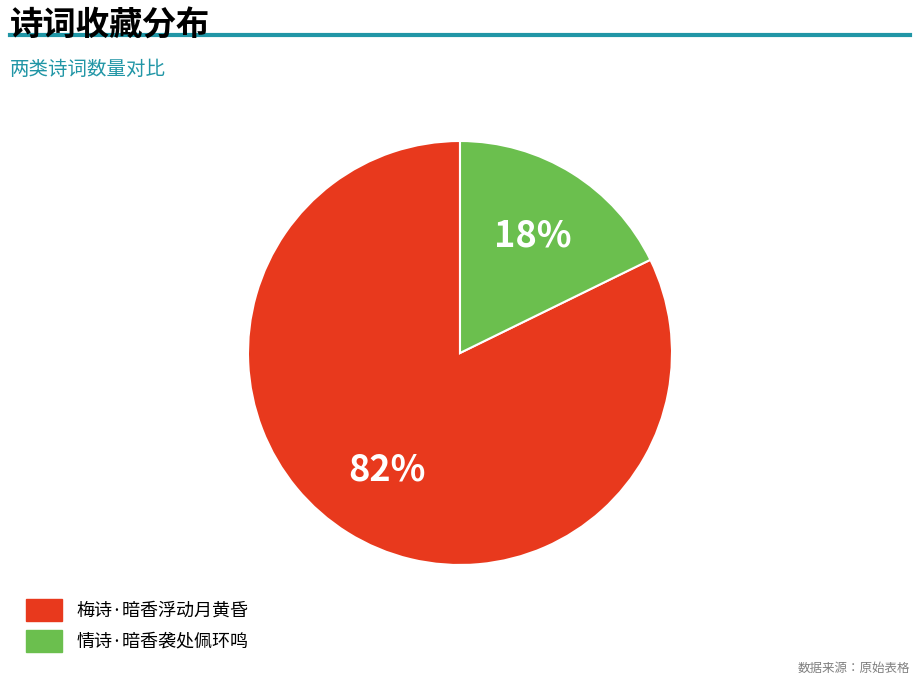

True or false: 情诗·暗香袭处佩环鸣 accounts for 18% of the total.

True